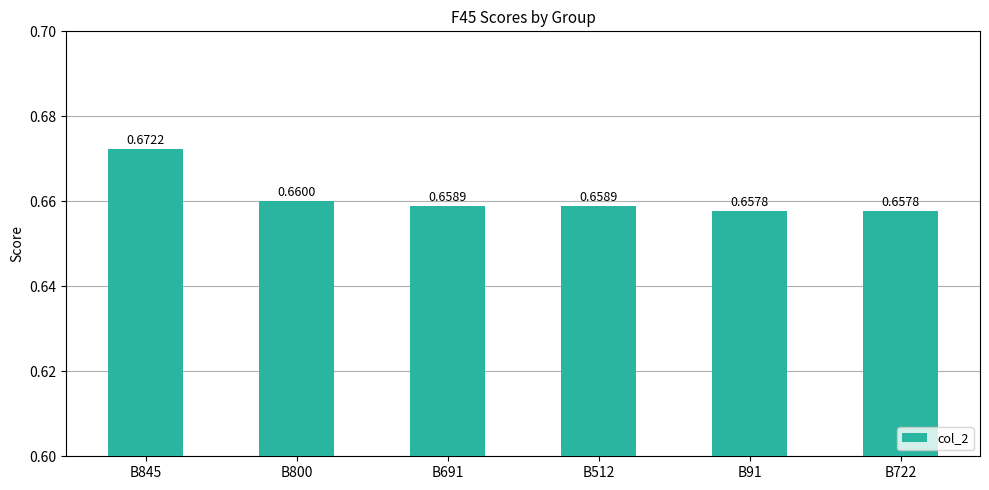

What is the sum of all values?

4.0